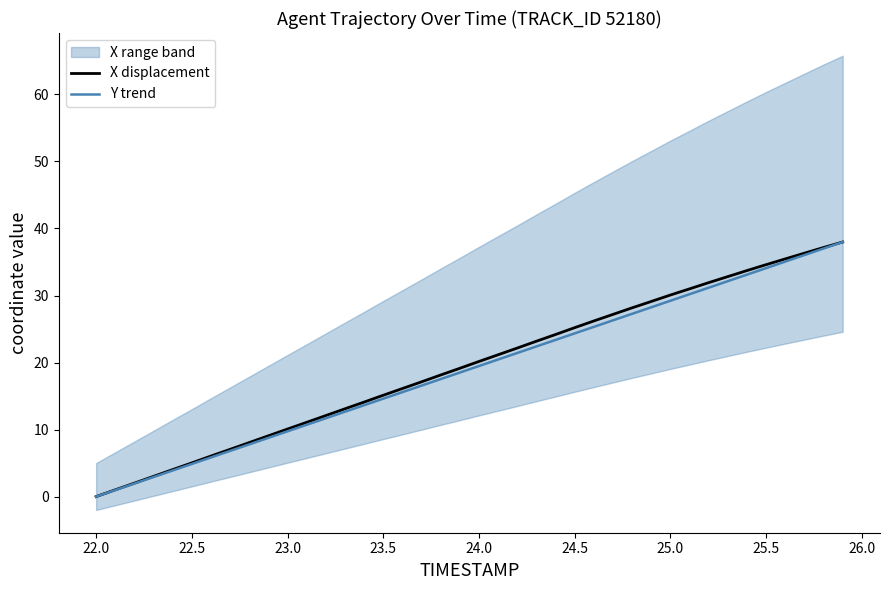

What is the maximum value for X displacement?

38.0